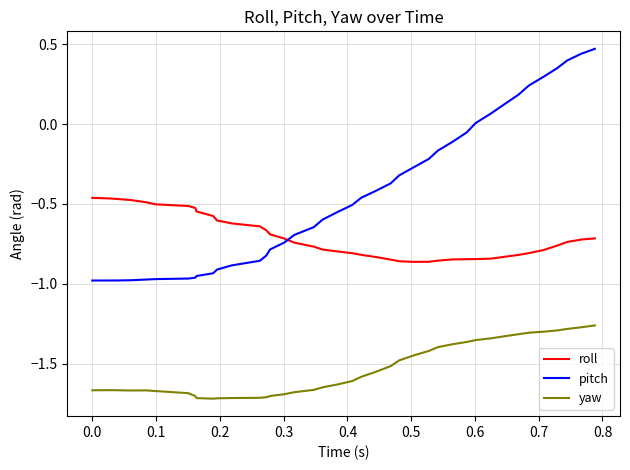

True or false: roll and yaw cross at least once.

False